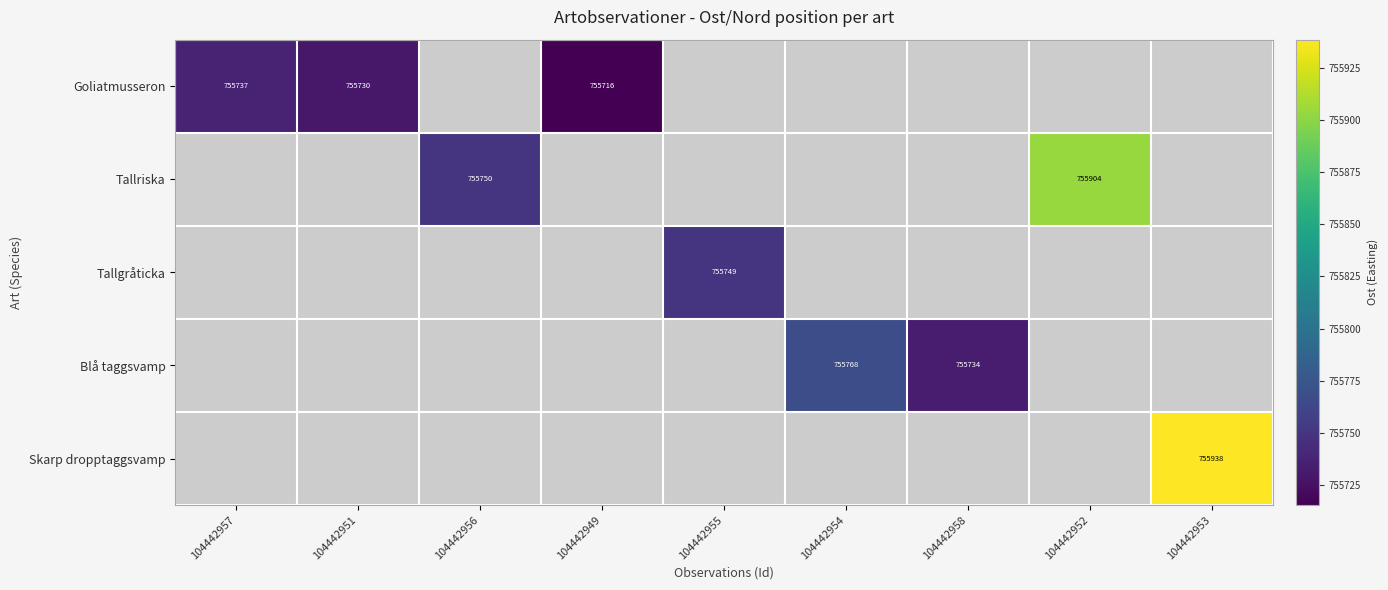

How many categories are shown in the chart?

9